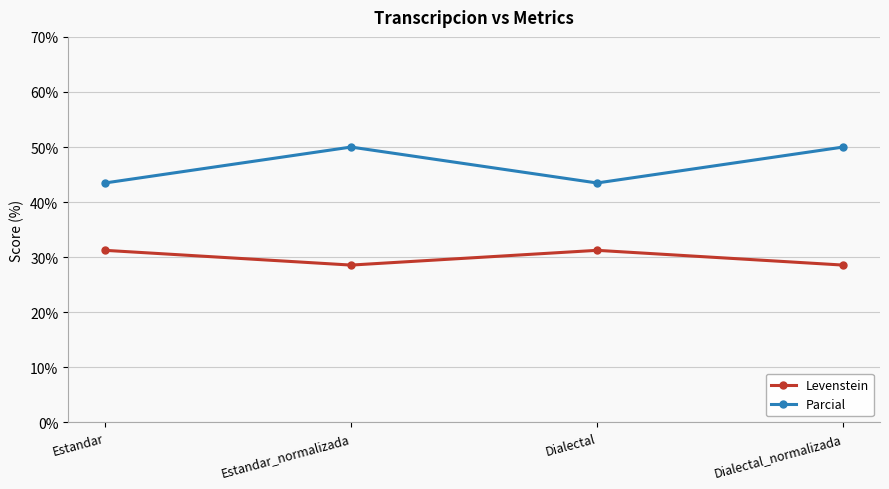

Is this an area chart (filled region under the line)?

No